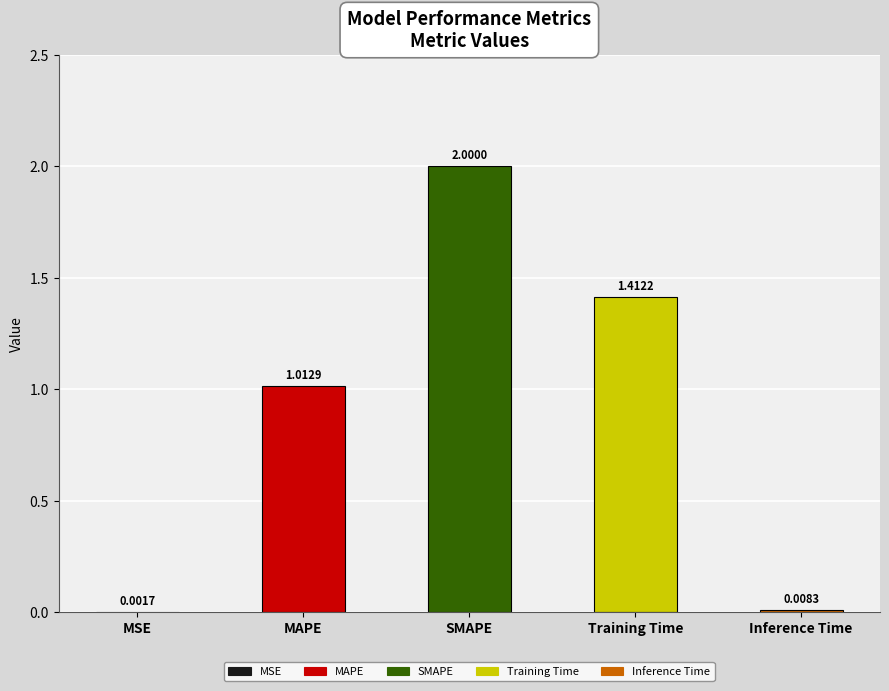

Are the bars grouped side by side (vs. stacked)?

No